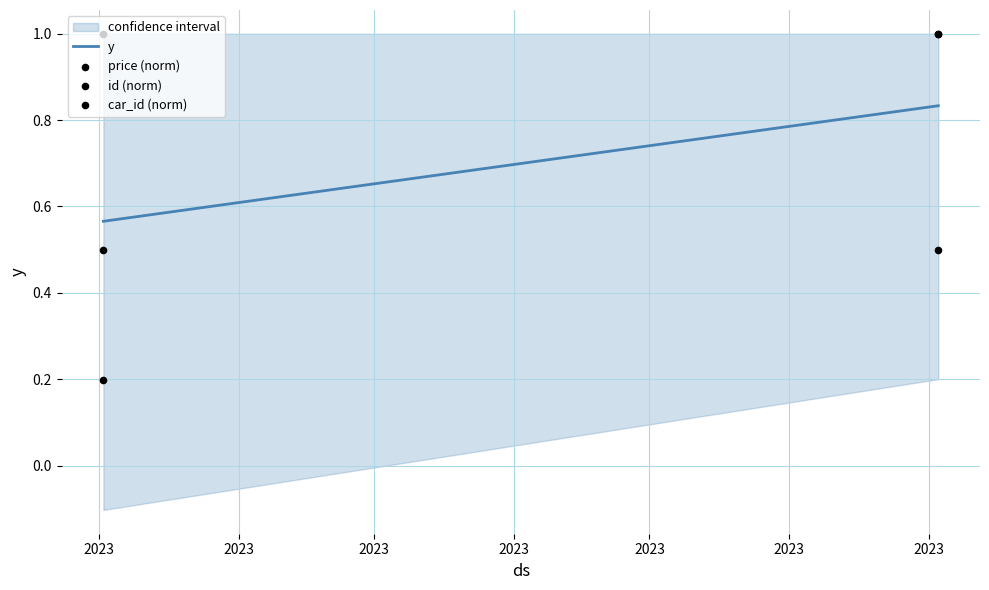

Which series has the largest total across all categories?

id (norm)